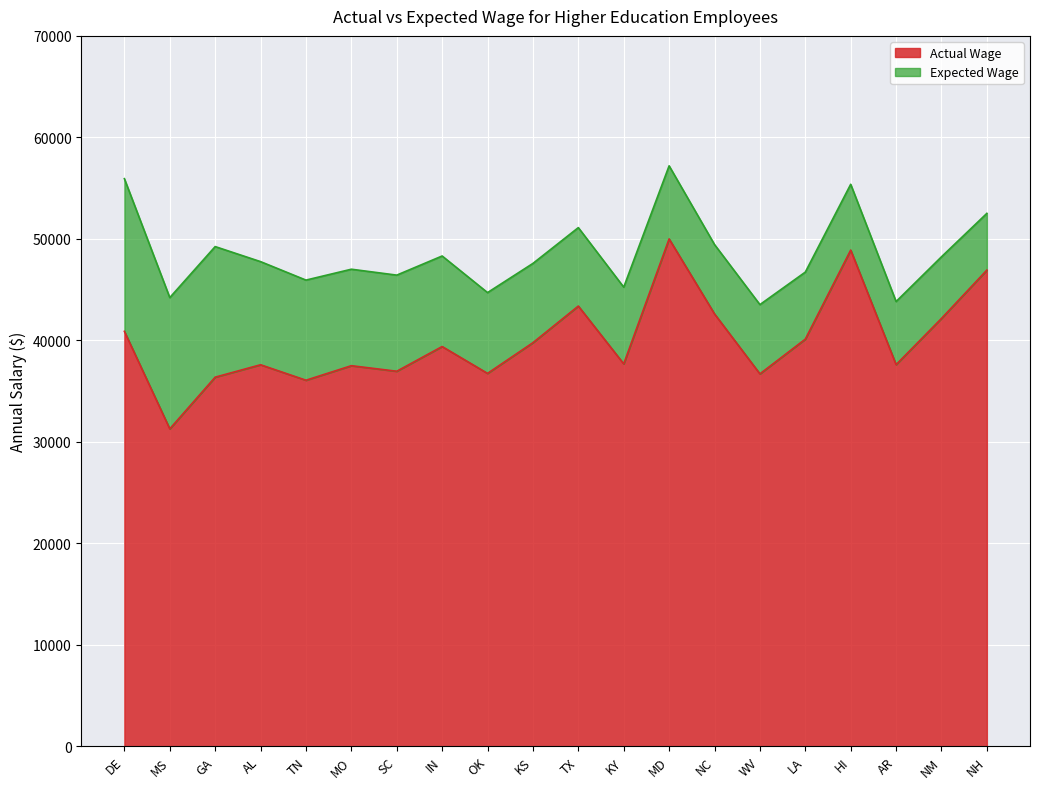

What is the label of the 12th point from the right?

OK